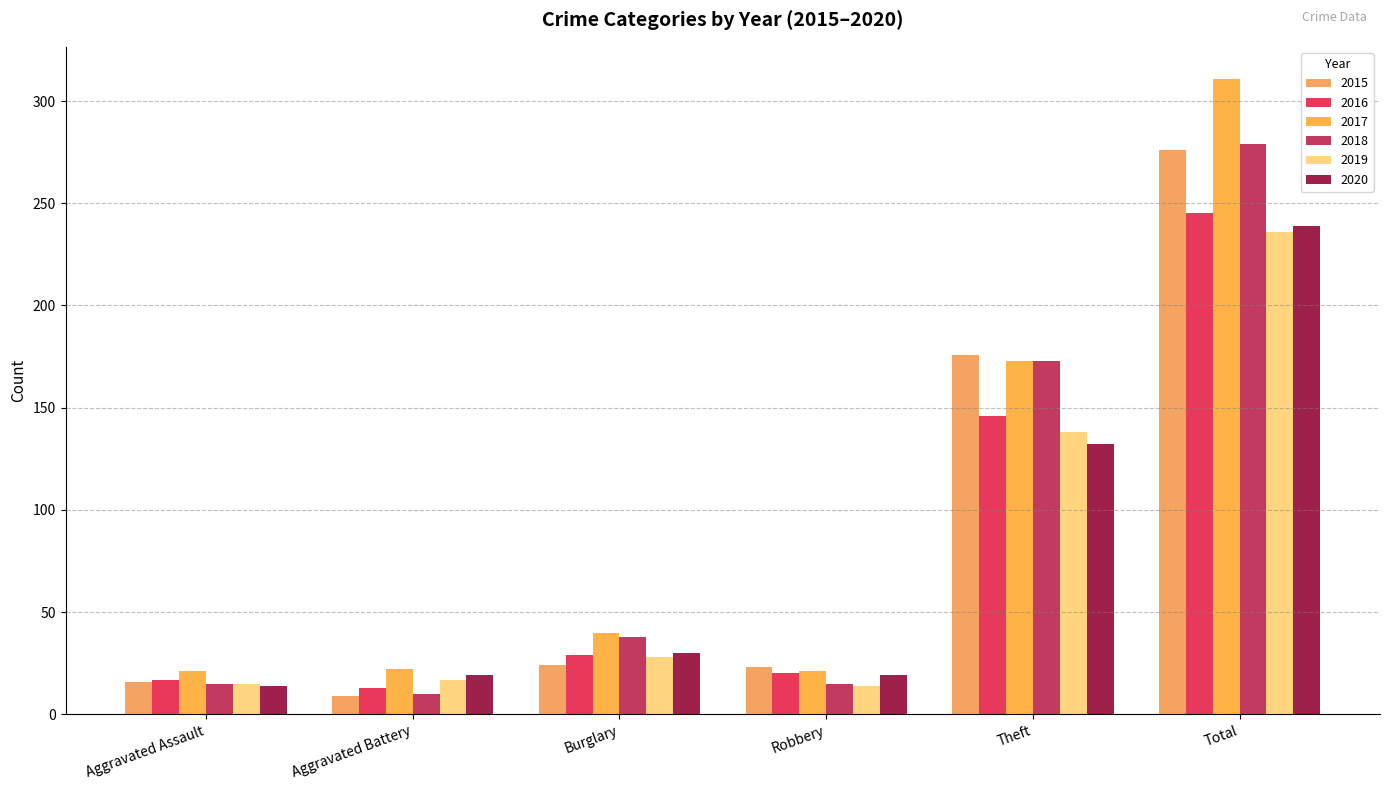

The value of 2015 at Theft is 176. True or false?

True